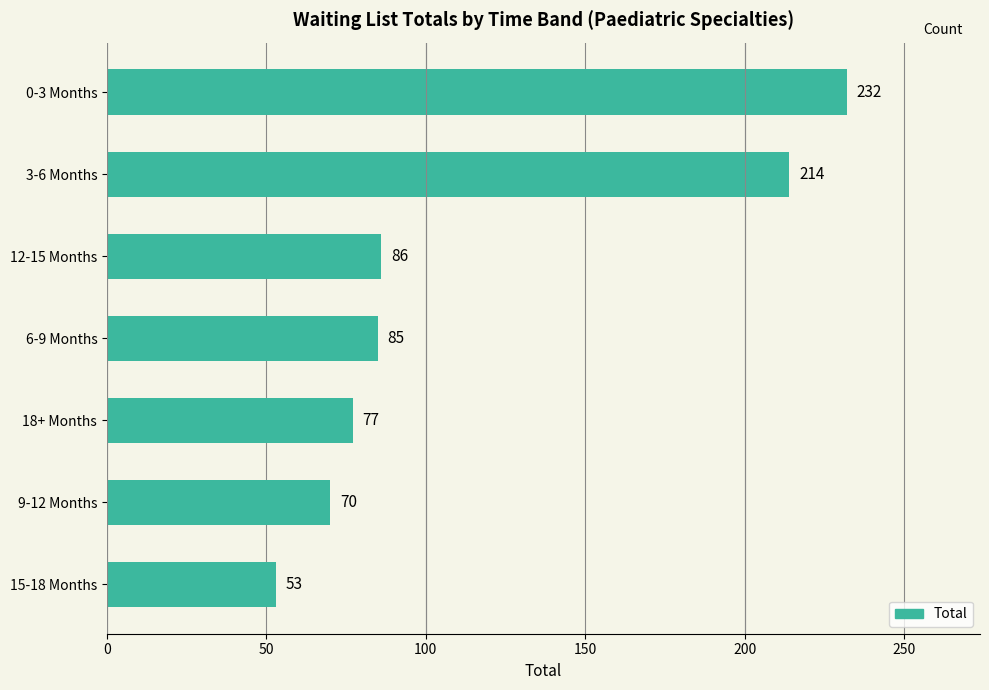

Which has a higher value, 6-9 Months or 9-12 Months?

6-9 Months